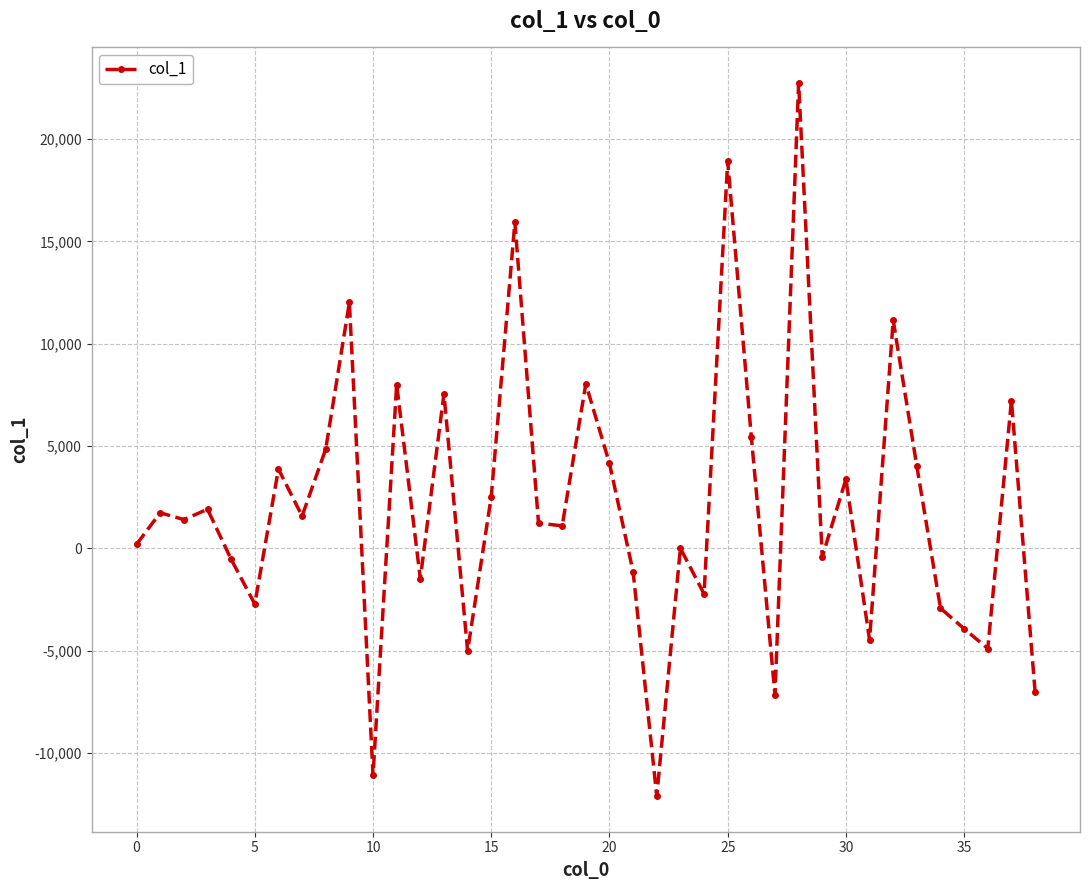

What is the average value?

2093.4